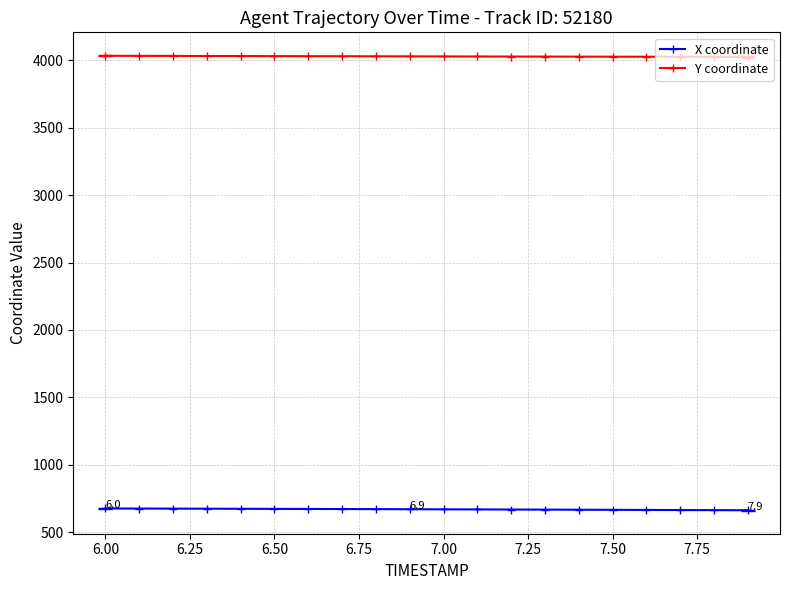

Which series has the largest total across all categories?

Y coordinate